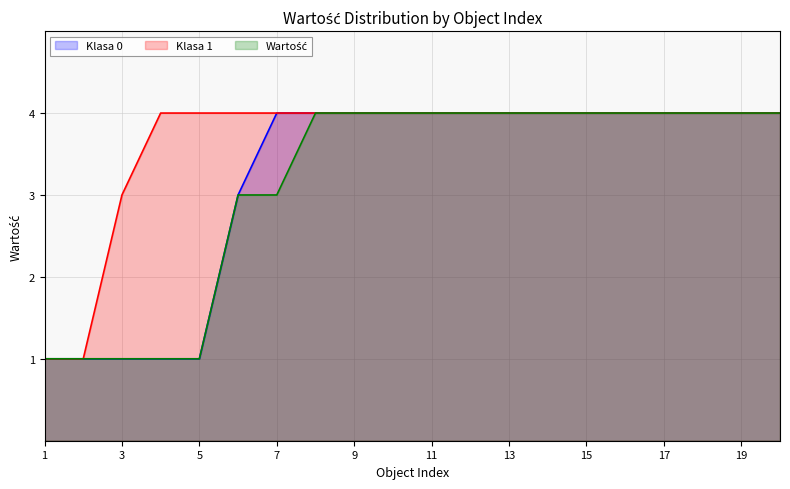

Reading right to left, extract all data points from this chart.

Klasa 0: 4	4	4	4	4	4	4	4	4	4	4	4	4	4	3	1	1	1	1	1
Klasa 1: 4	4	4	4	4	4	4	4	4	4	4	4	4	4	4	4	4	3	1	1
Wartość: 4	4	4	4	4	4	4	4	4	4	4	4	4	3	3	1	1	1	1	1